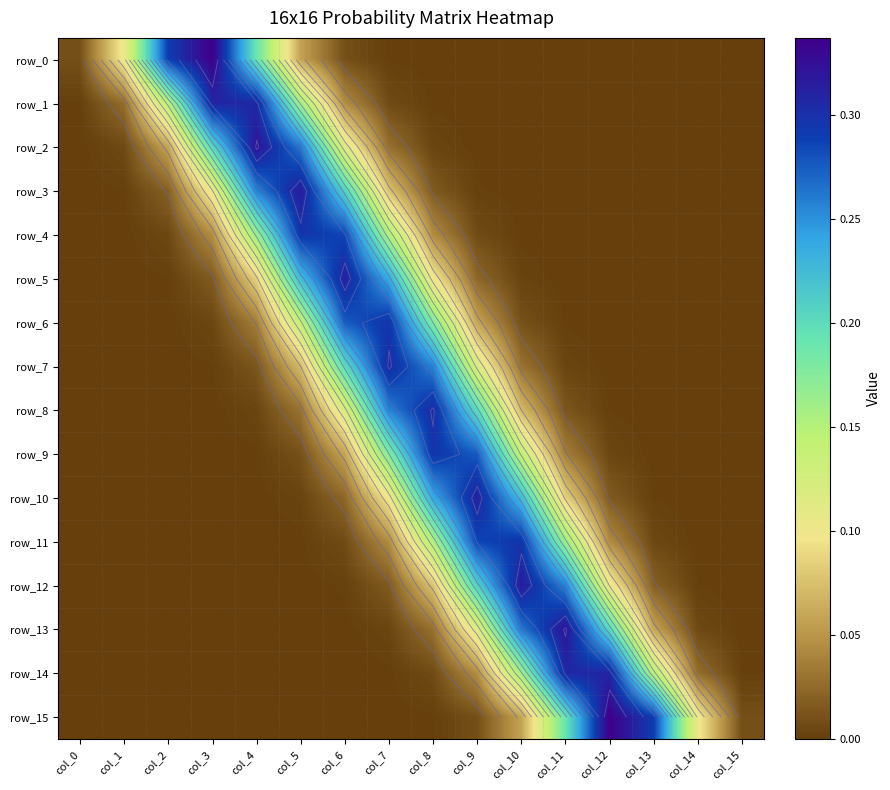

Which series has the widest spread of values?

row_15